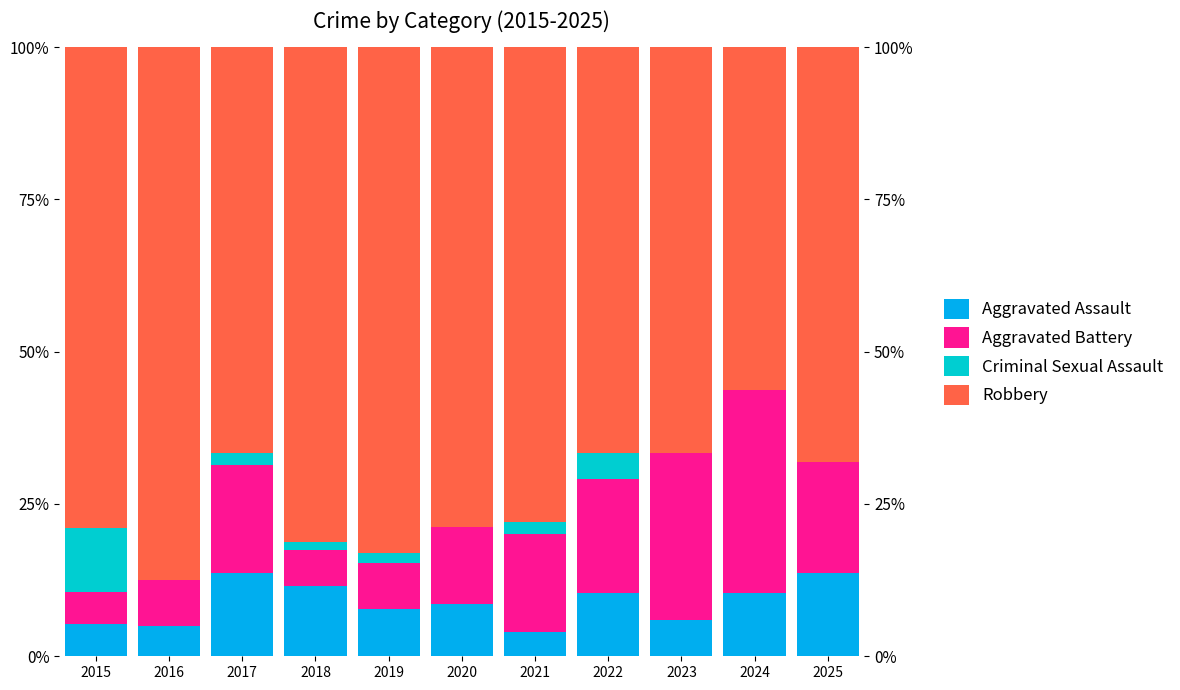

Read the Aggravated Battery value at 2025.

18.2